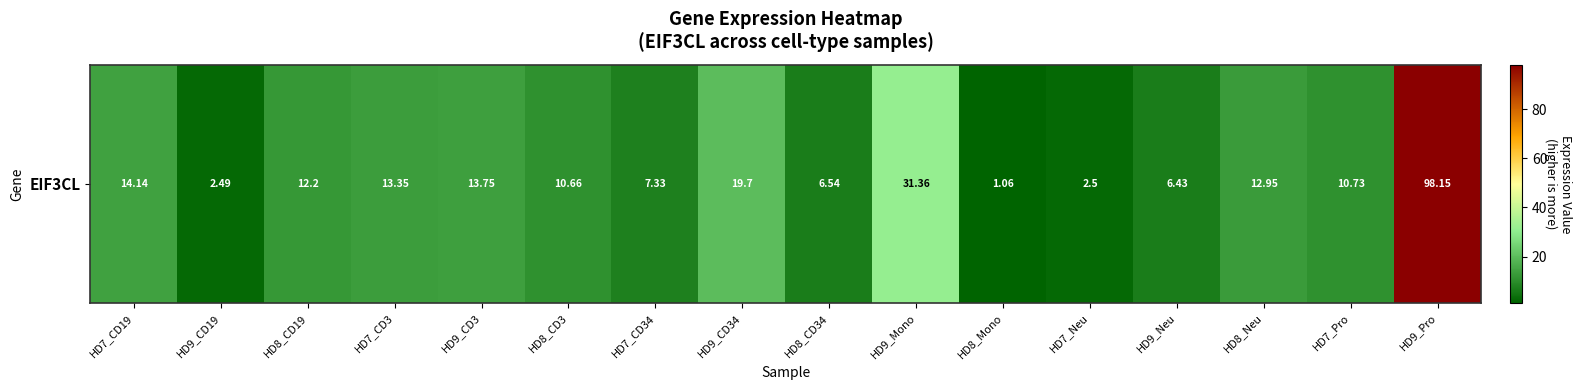

Which label corresponds to the largest value in the chart?

HD9_Pro